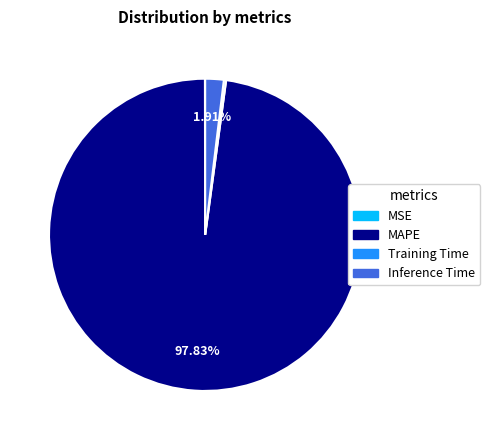

To the nearest percent, what percentage of the pie is MAPE?

98%